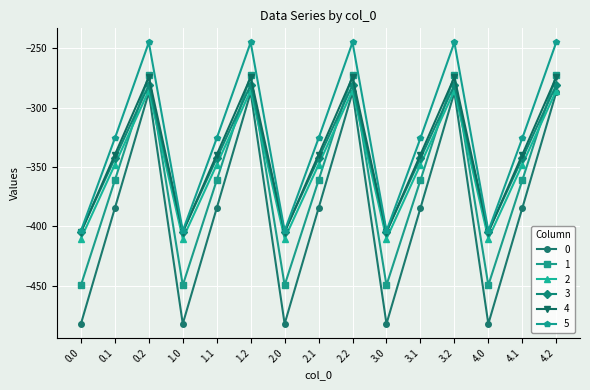

At which label does 5 first exceed -325?

0.2